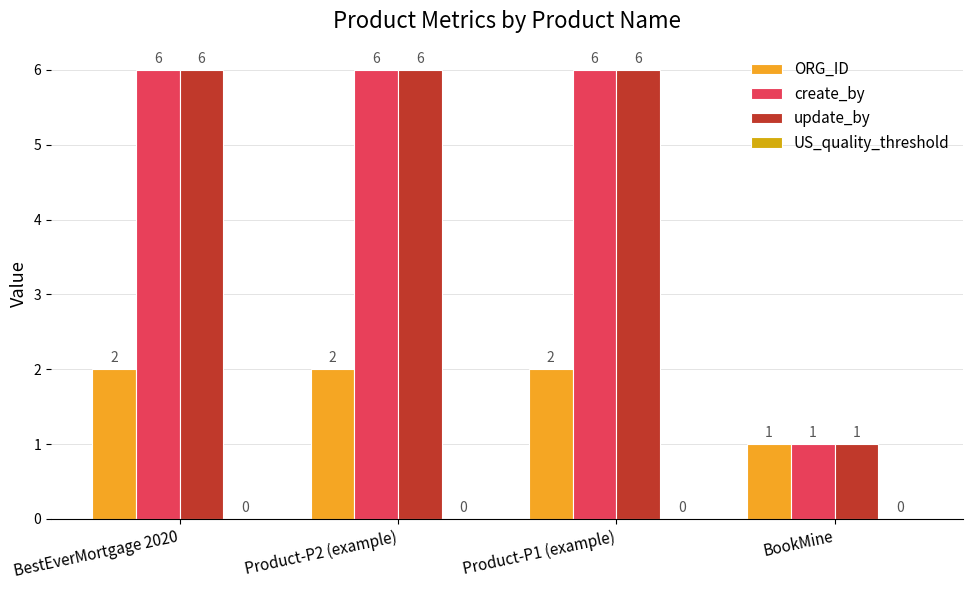

Reading left to right, extract all data points from this chart.

ORG_ID: 2	2	2	1
create_by: 6	6	6	1
update_by: 6	6	6	1